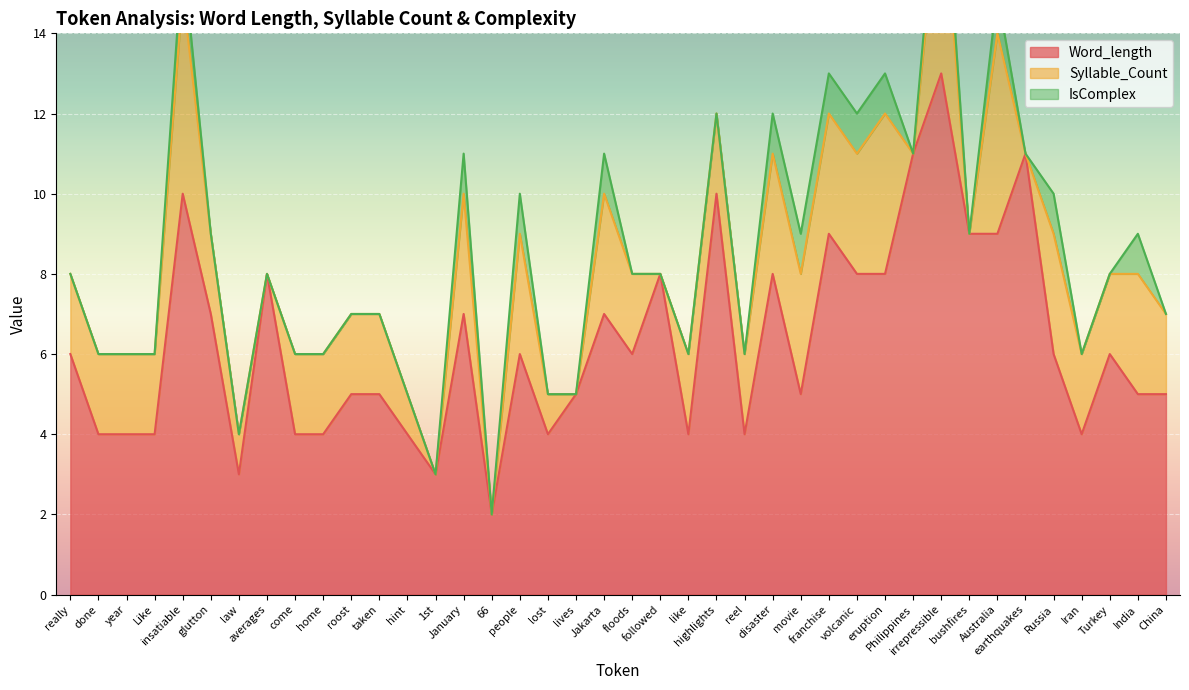

Does the chart display data point markers on the line(s)?

No